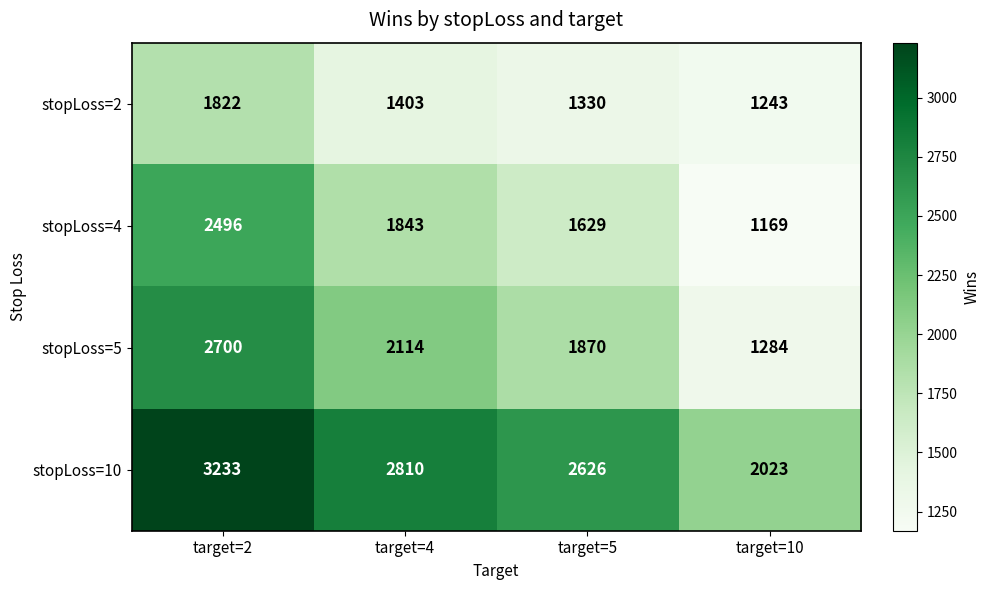

What is the difference between the highest and lowest values at target=5?

1296